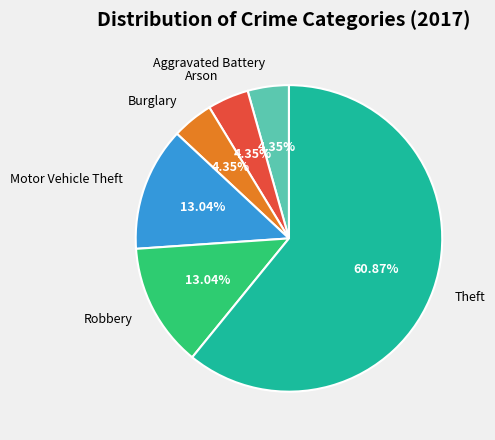

Which category has the biggest portion of the pie?

Theft